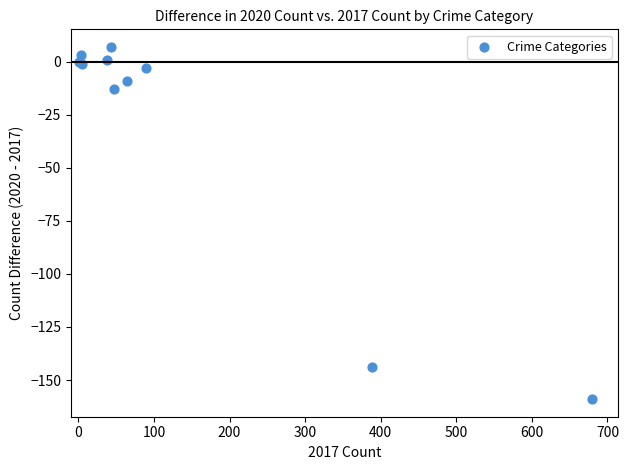

What Y value in the scatter plot is closest to -76?

-13